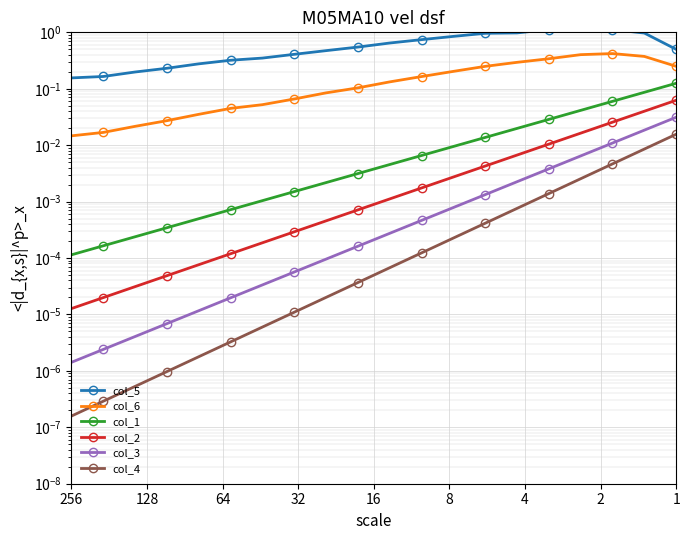

Reading right to left, transcribe all the data shown in this chart.

col_5: 0.2	0.2	0.2	0.2	0.3	0.3	0.3	0.4	0.5	0.5	0.6	0.7	0.8	1.0	1.0	1.1	1.2	1.1	1.0	0.5
col_6: 0.0	0.0	0.0	0.0	0.0	0.0	0.1	0.1	0.1	0.1	0.1	0.2	0.2	0.2	0.3	0.3	0.4	0.4	0.4	0.2
col_1: 0.0	0.0	0.0	0.0	0.0	0.0	0.0	0.0	0.0	0.0	0.0	0.0	0.0	0.0	0.0	0.0	0.0	0.1	0.1	0.1
col_2: 0.0	0.0	0.0	0.0	0.0	0.0	0.0	0.0	0.0	0.0	0.0	0.0	0.0	0.0	0.0	0.0	0.0	0.0	0.0	0.1
col_3: 0.0	0.0	0.0	0.0	0.0	0.0	0.0	0.0	0.0	0.0	0.0	0.0	0.0	0.0	0.0	0.0	0.0	0.0	0.0	0.0
col_4: 0.0	0.0	0.0	0.0	0.0	0.0	0.0	0.0	0.0	0.0	0.0	0.0	0.0	0.0	0.0	0.0	0.0	0.0	0.0	0.0